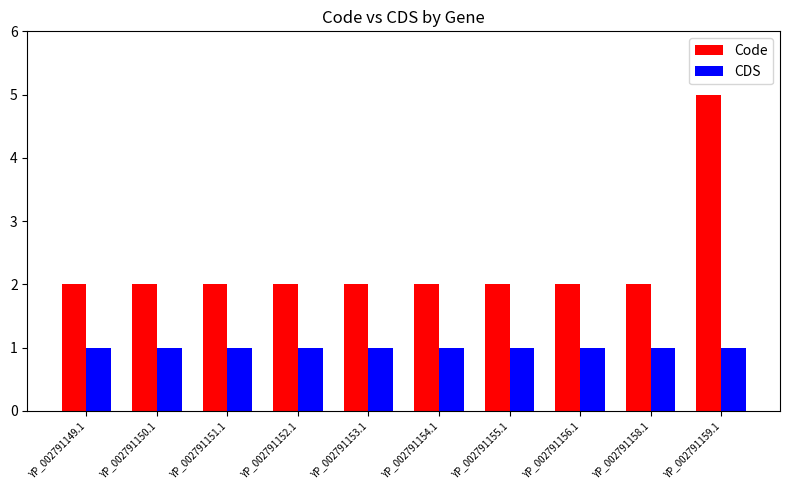

What is the value of the CDS bar at the 7th from the left?

1